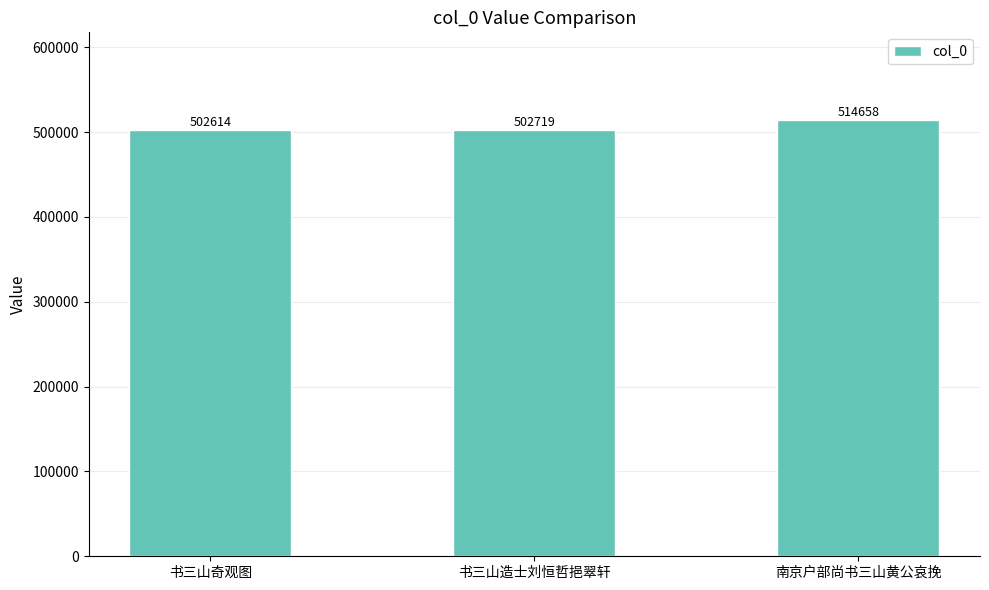

Reading left to right, transcribe all the data shown in this chart.

502614	502719	514658